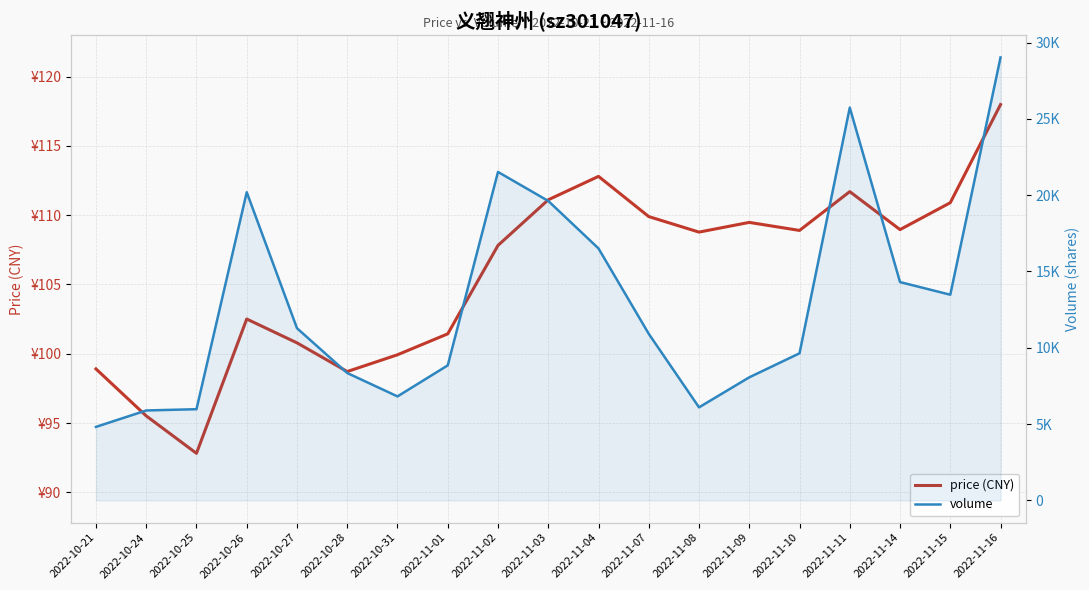

Between 2022-11-16 and 2022-10-27, which is larger?

2022-11-16